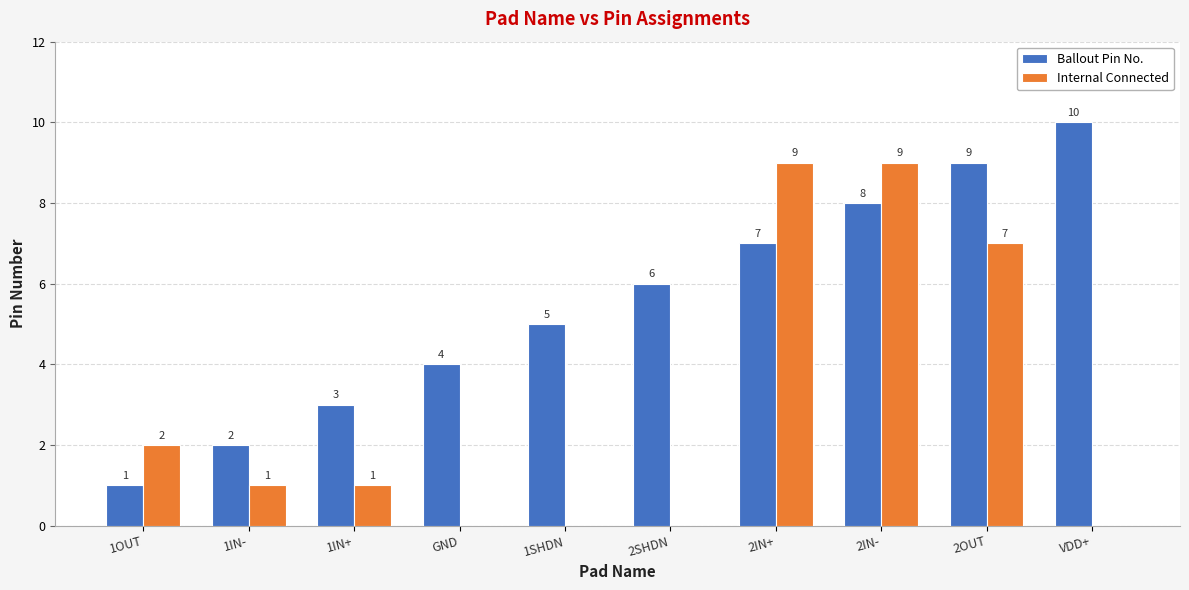

How many positive values does the Internal Connected series have?

6